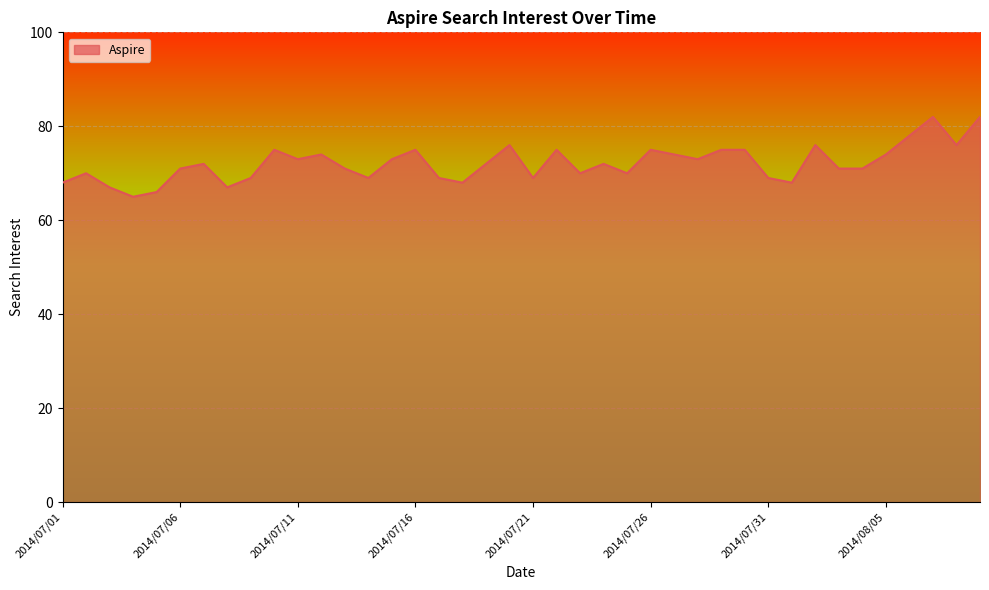

What is the difference between the second highest and minimum values?

17